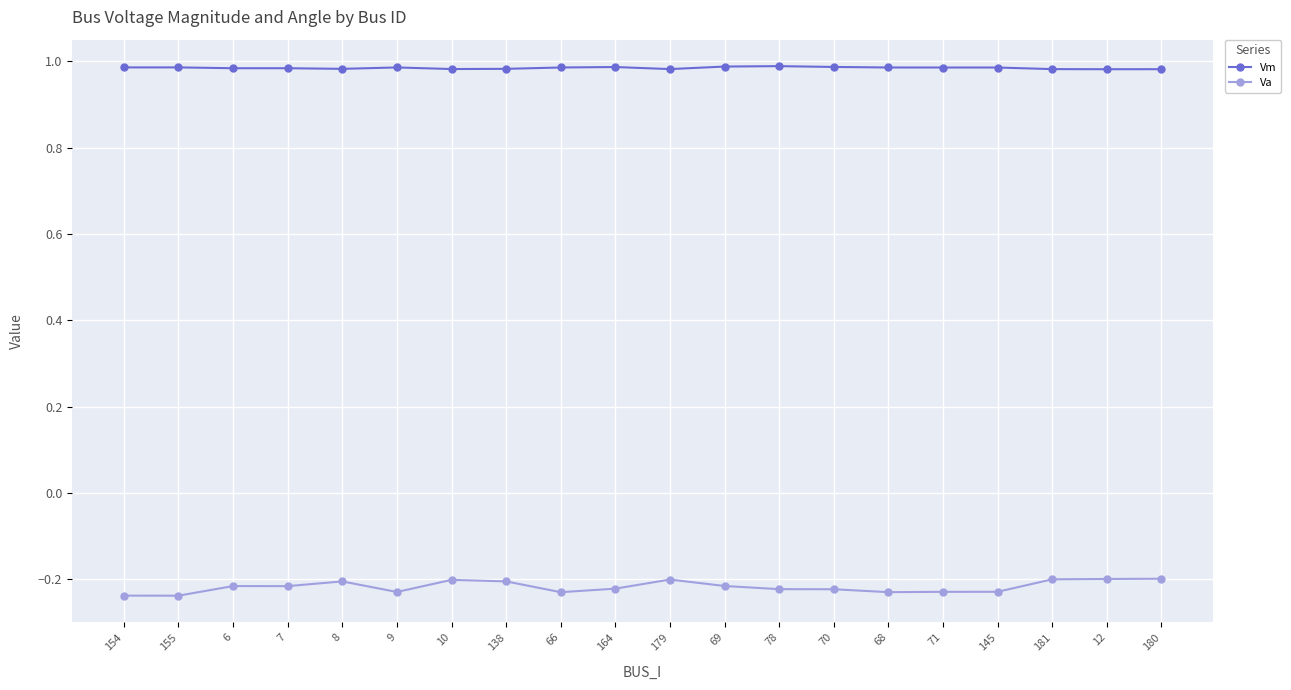

Is it true that Vm equals 0.4 at 145?

False